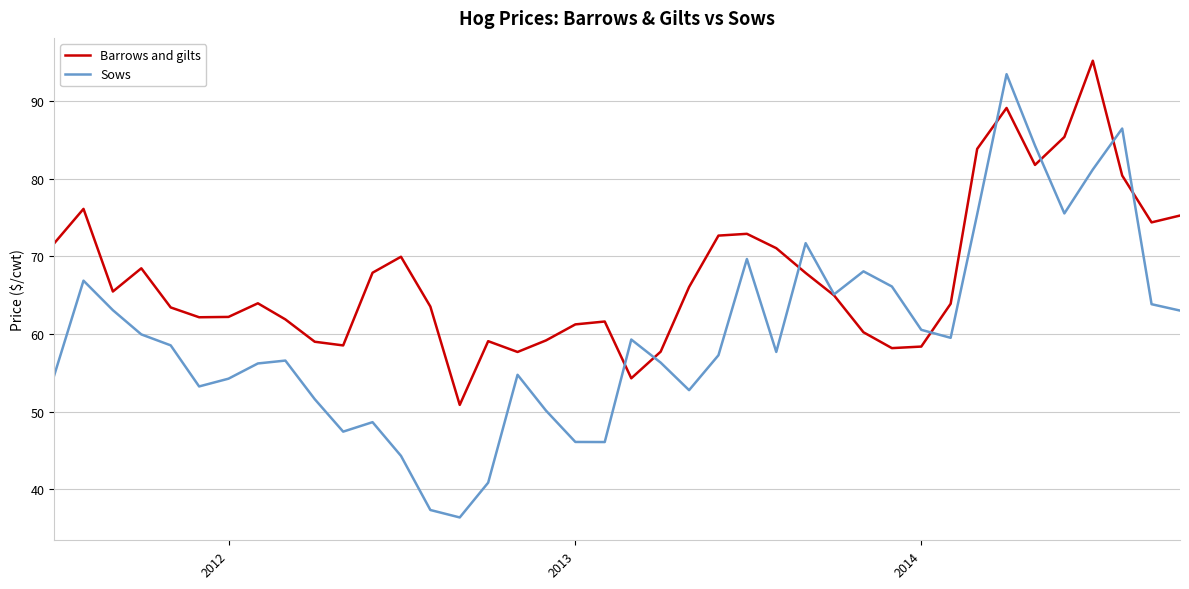

Which series has the largest total across all categories?

Barrows and gilts